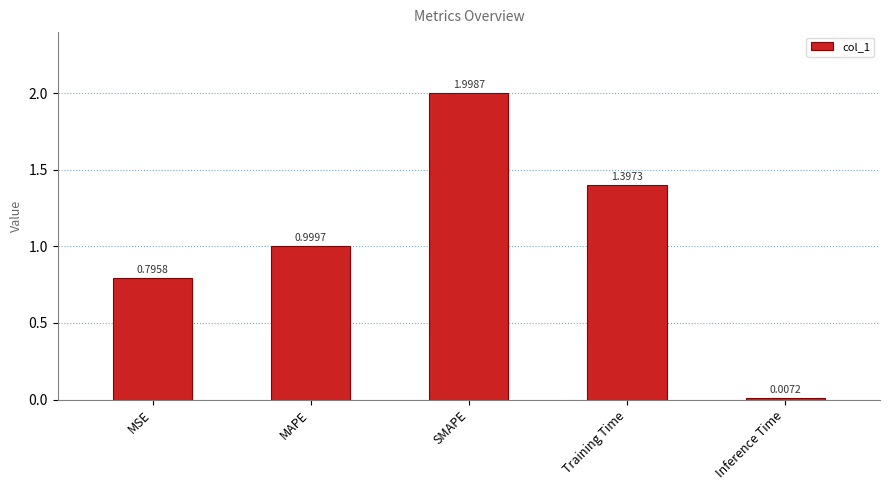

Rank the categories by value from highest to lowest.

SMAPE, Training Time, MAPE, MSE, Inference Time